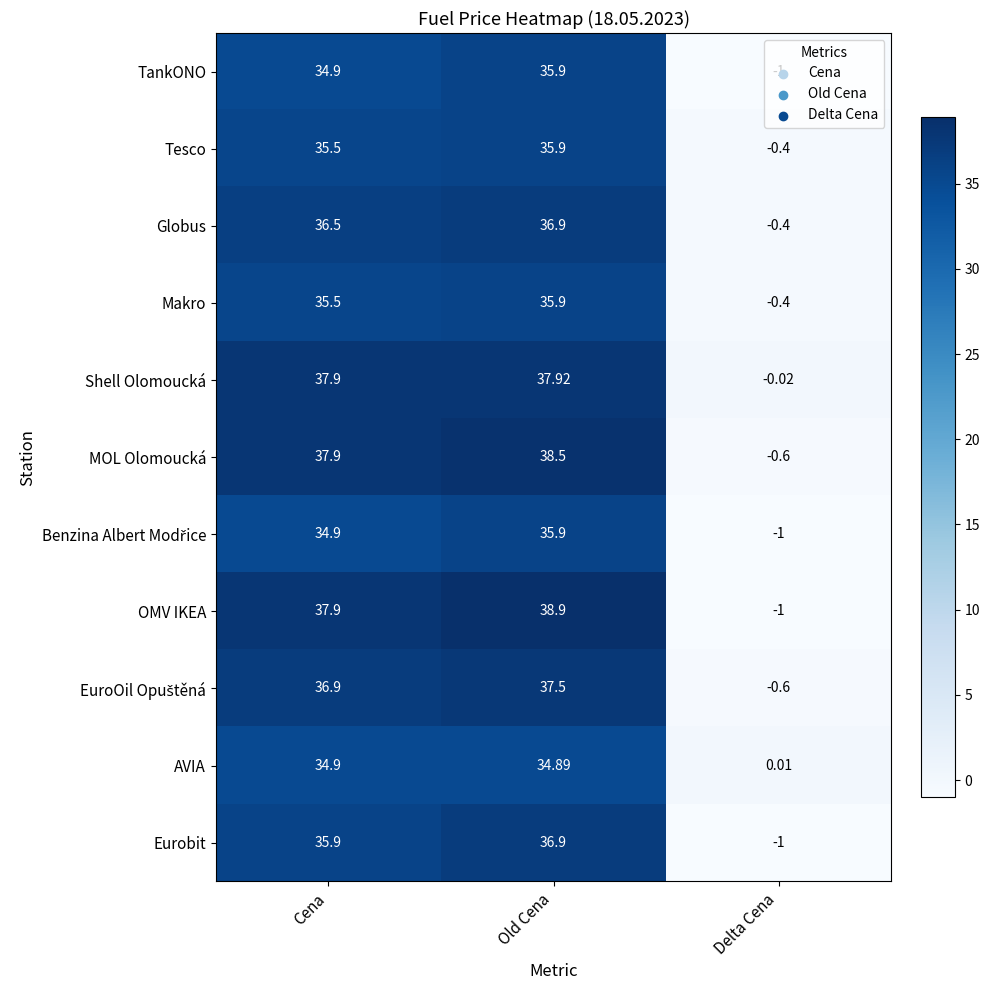

Is the value of MOL Olomoucká at Delta Cena greater than the value of Shell Olomoucká at Cena?

No